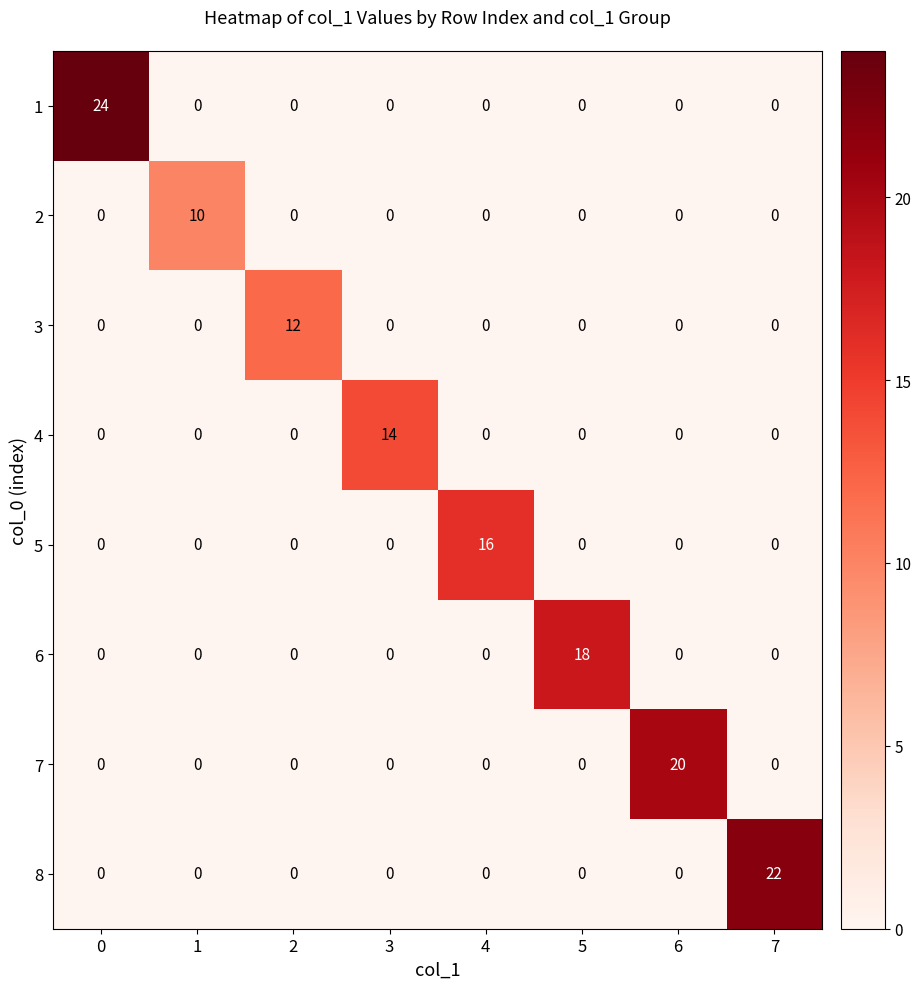

Is it true that 6 equals 0 at 0?

True